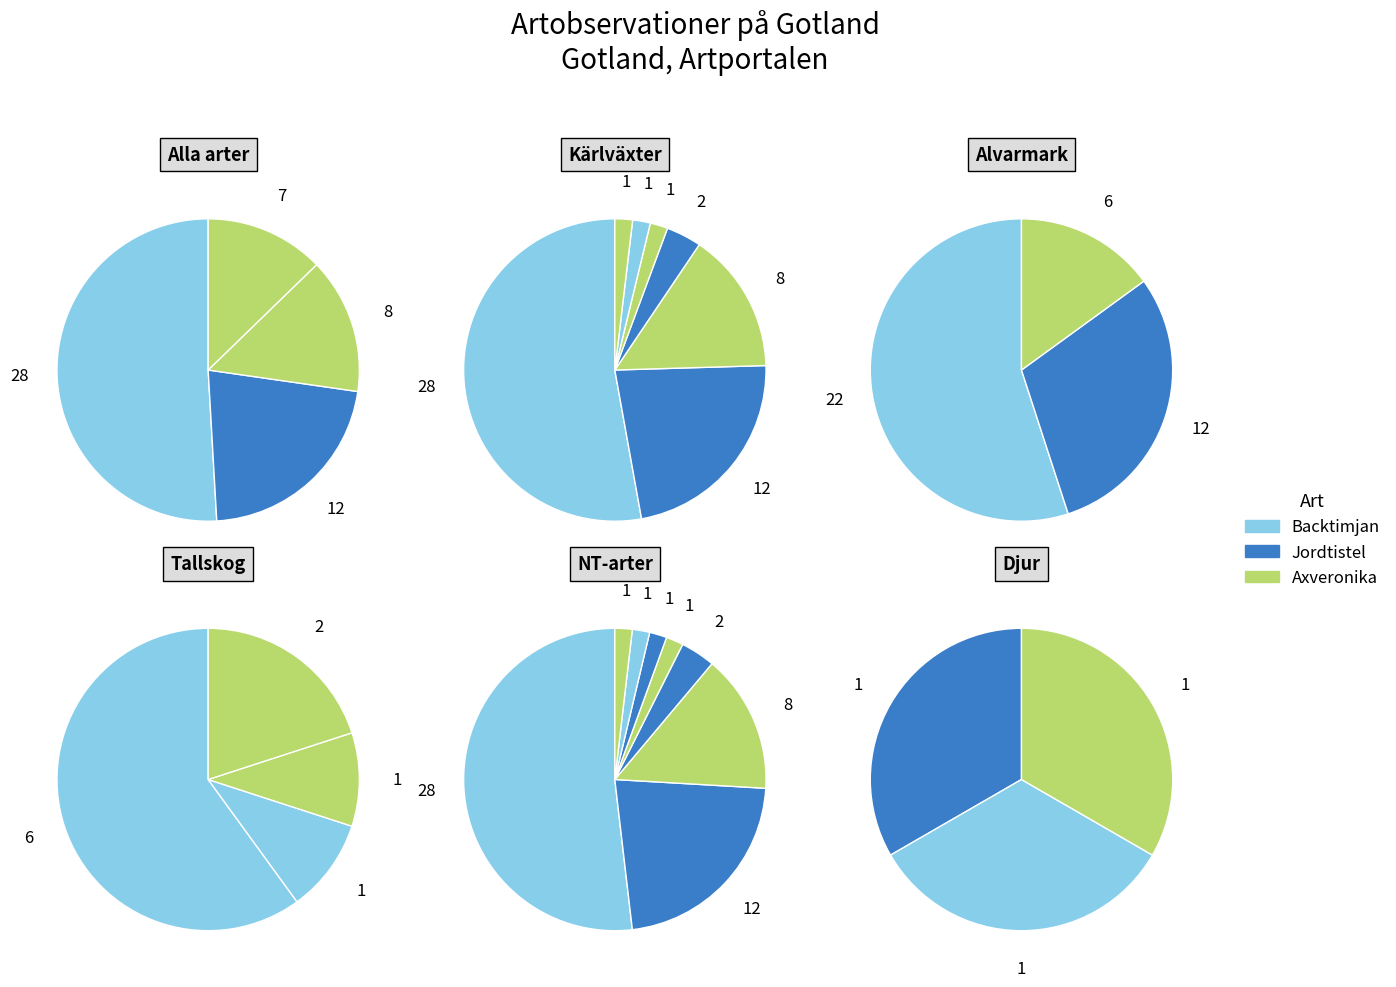

To the nearest percent, what is the average slice percentage?

10%